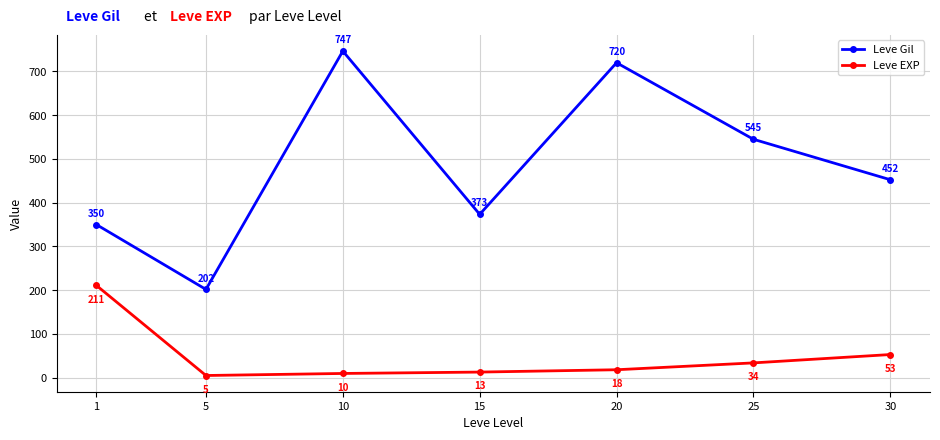

What are all the series names shown in the legend?

Leve Gil, Leve EXP